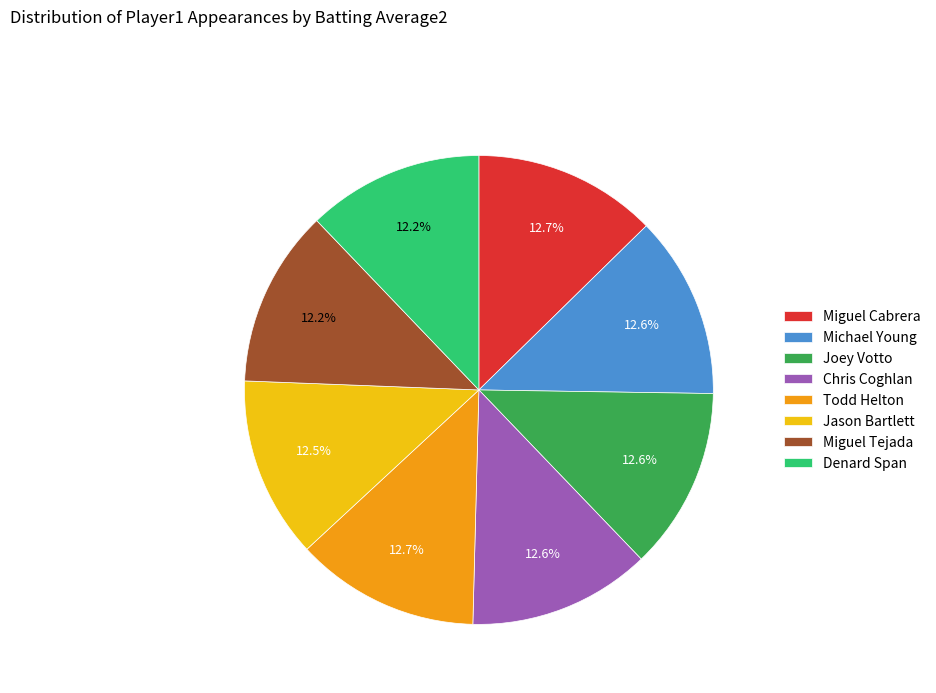

Does Miguel Cabrera account for over 50% of the chart?

No